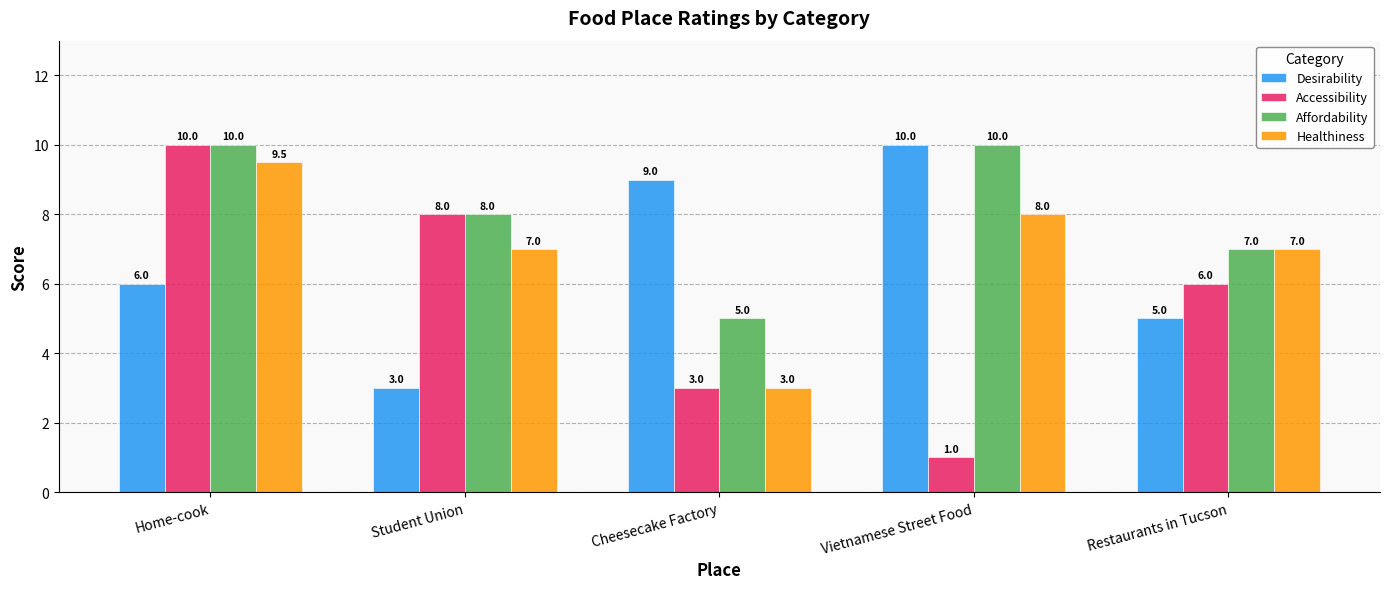

What is the label of the 2nd bar from the right?

Vietnamese Street Food